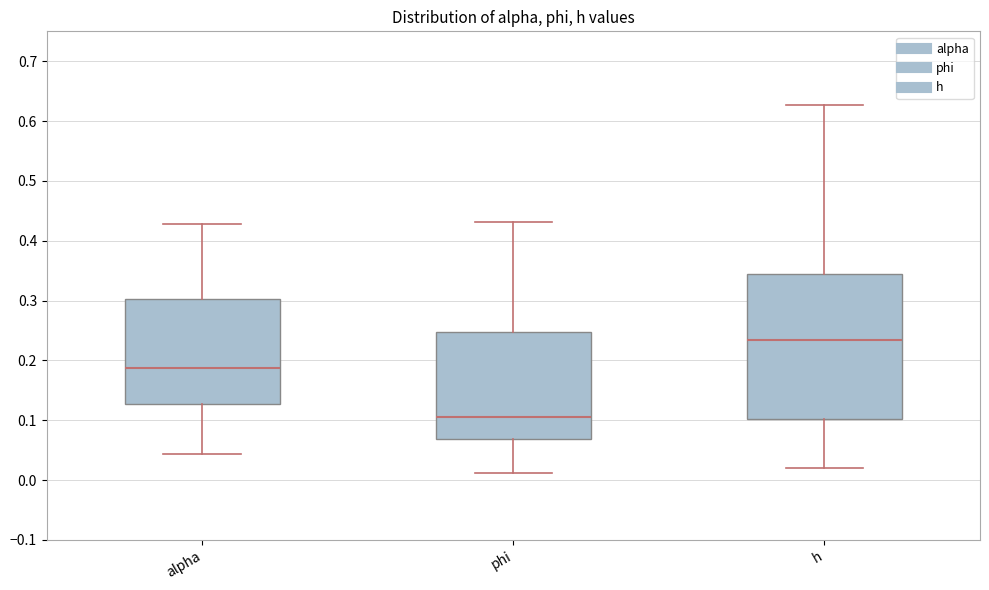

Reading left to right, read every box against the y-axis: the position of its median line, the range the box covers, and the ends of its whiskers. The values are not printed on the chart, so give them approximately, as read against the axis.

alpha: median 0.19, box 0.13 to 0.30, whiskers 0.04 to 0.43
phi: median 0.10, box 0.07 to 0.25, whiskers 0.01 to 0.43
h: median 0.23, box 0.10 to 0.34, whiskers 0.02 to 0.63